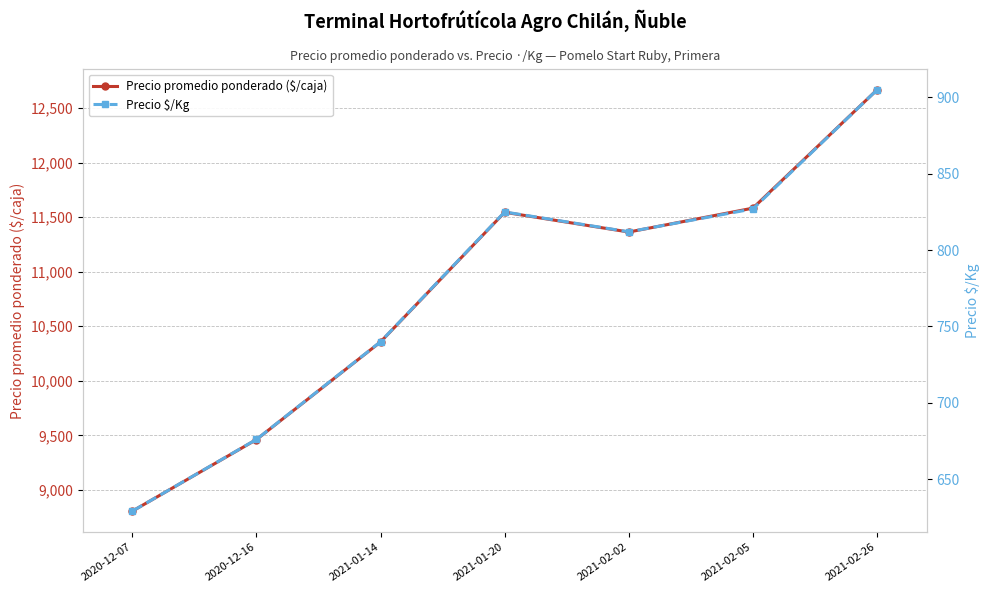

True or false: Precio $/Kg and Precio promedio ponderado ($/caja) intersect in this chart.

False